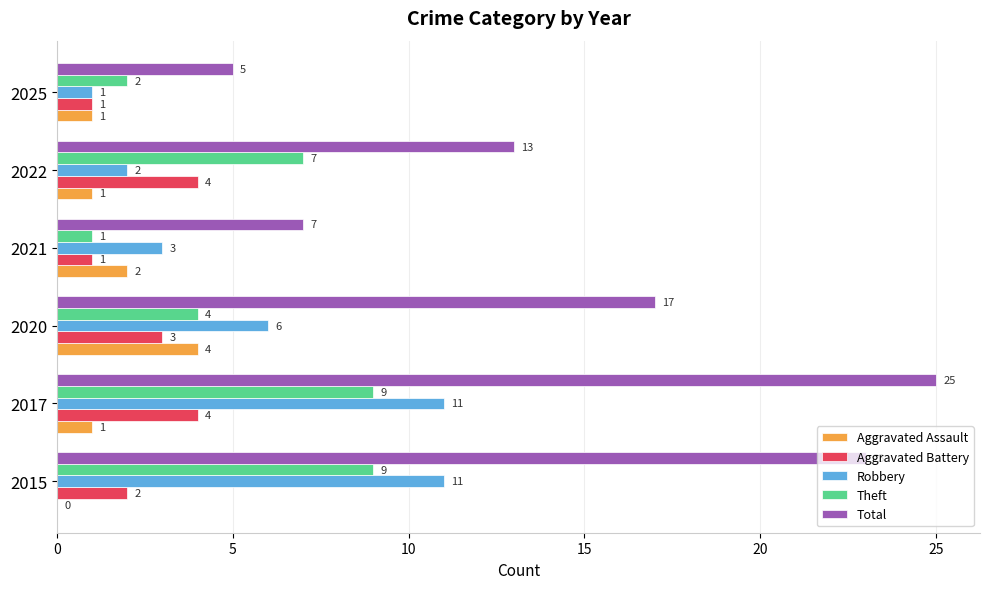

What is the maximum value shown in the chart?

25